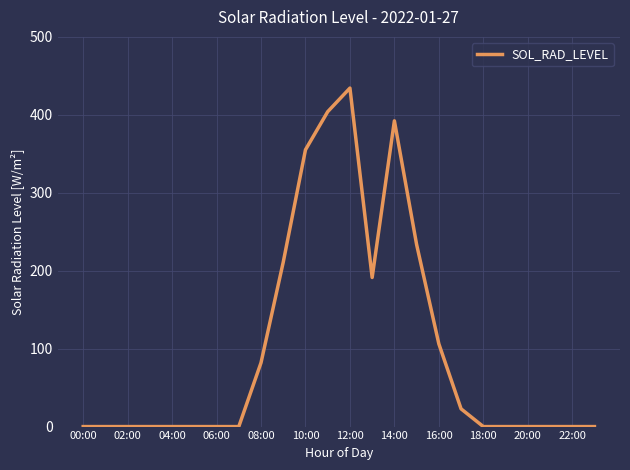

Reading left to right, extract all data points from this chart.

0.0	0.0	0.0	0.0	0.0	0.0	0.0	0.0	82.0	211.0	355.2	404.0	434.3	191.3	392.3	233.6	106.2	22.8	0.0	0.0	0.0	0.0	0.0	0.0